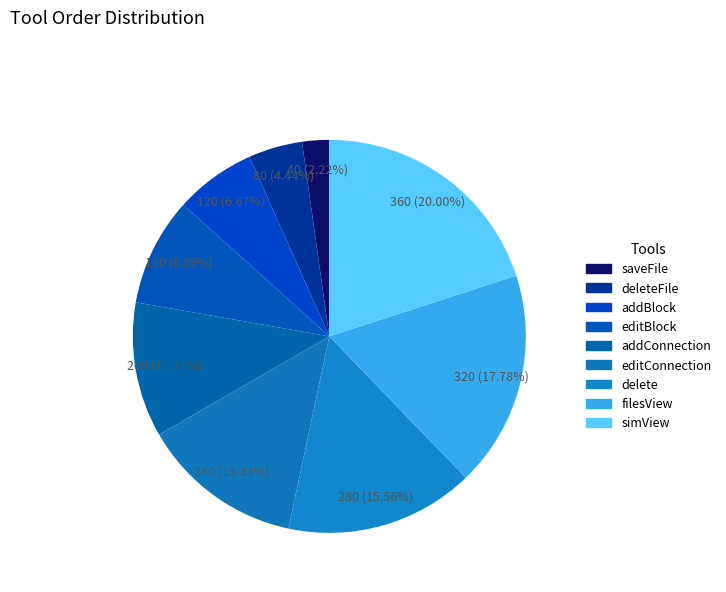

How many slices are in this pie chart?

9